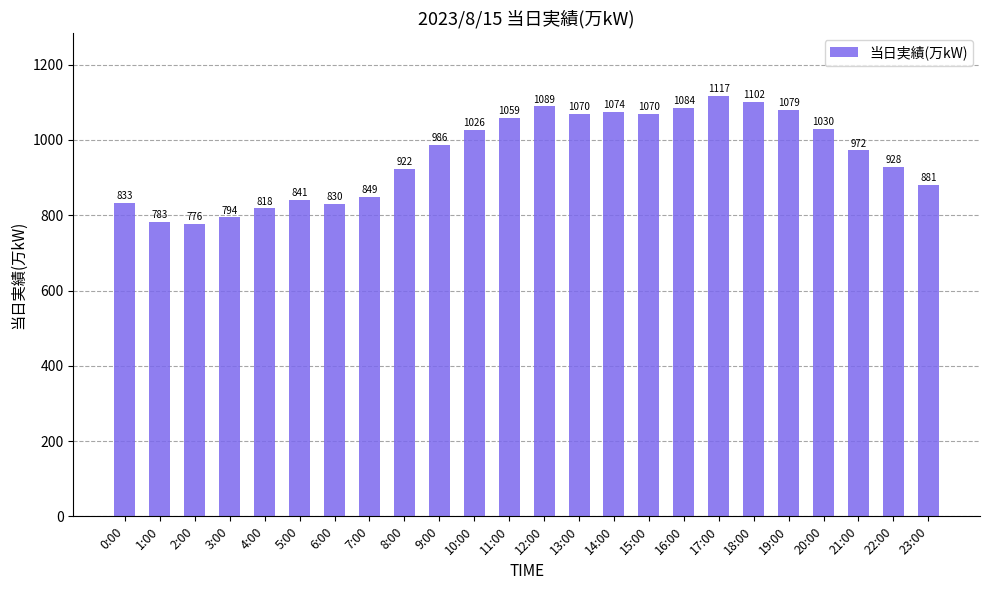

What is the change in value from 10:00 to 22:00?

-98